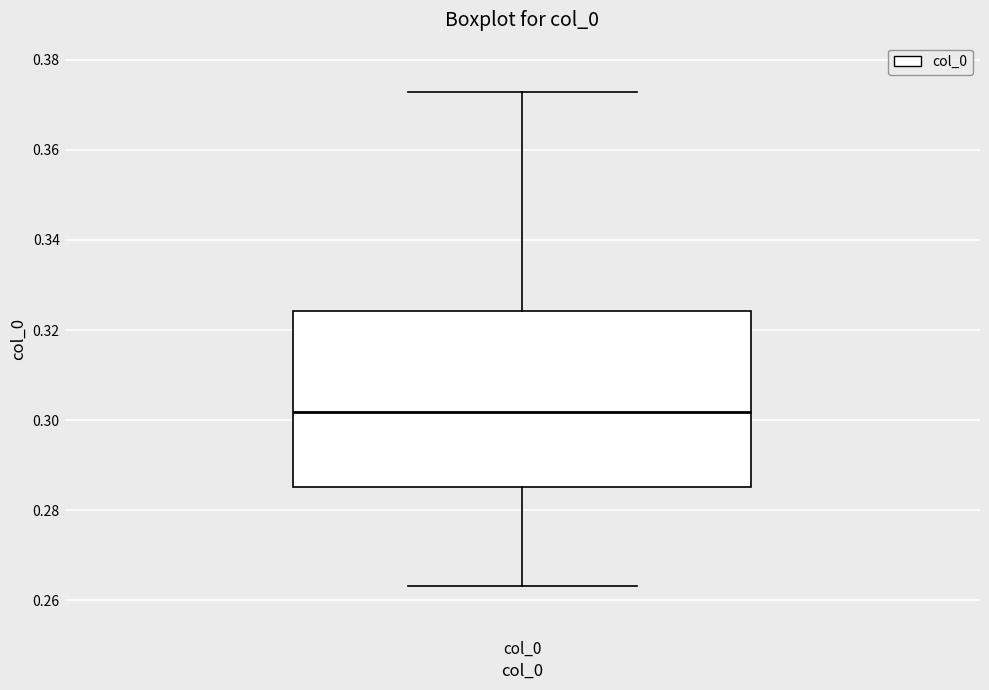

Transcribe this box plot: give where the median line is, the range the box spans, and where the two whiskers end, as read against the y-axis. The values are not printed on the chart, so give them approximately, as read against the axis.

median 0.302, box 0.286 to 0.324, whiskers 0.264 to 0.372